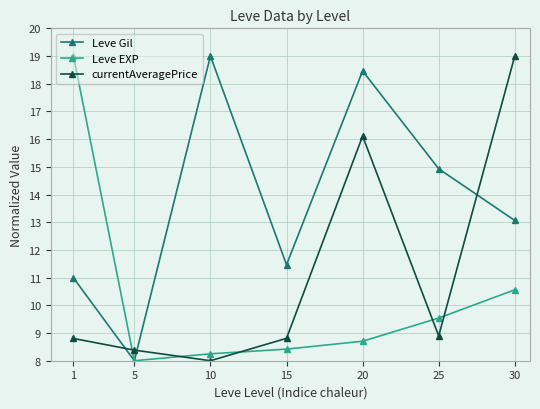

What is the difference between the second highest and minimum values in the currentAveragePrice series?

8.1